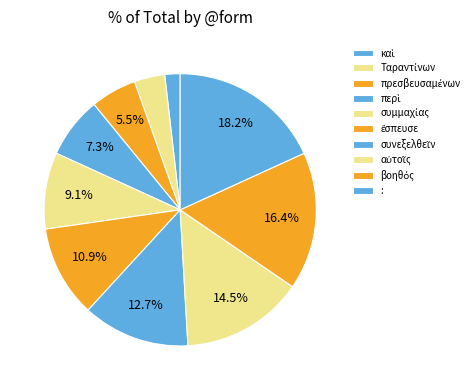

How many slices are in this pie chart?

10